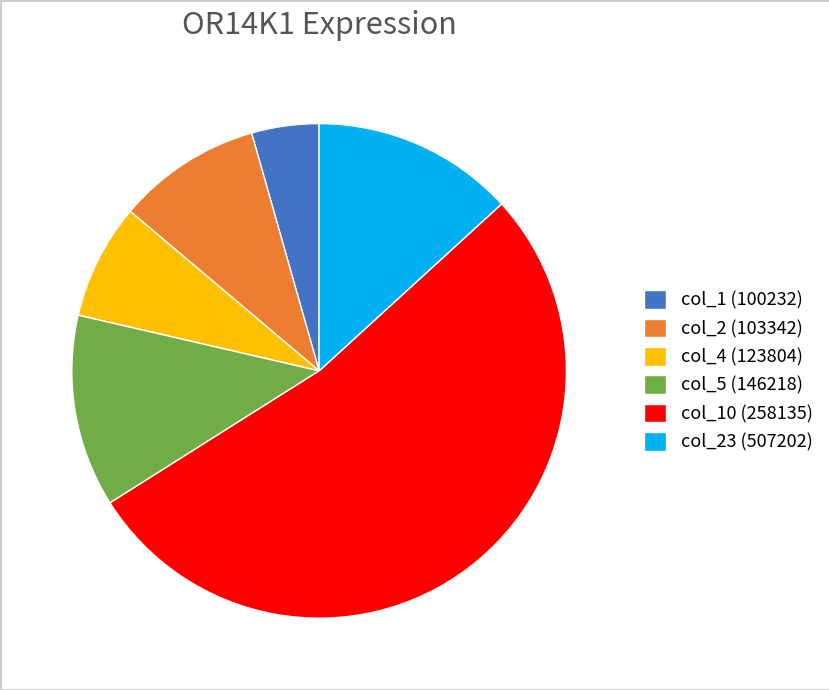

Rank the categories by value from lowest to highest.

col_1 (100232), col_4 (123804), col_2 (103342), col_5 (146218), col_23 (507202), col_10 (258135)